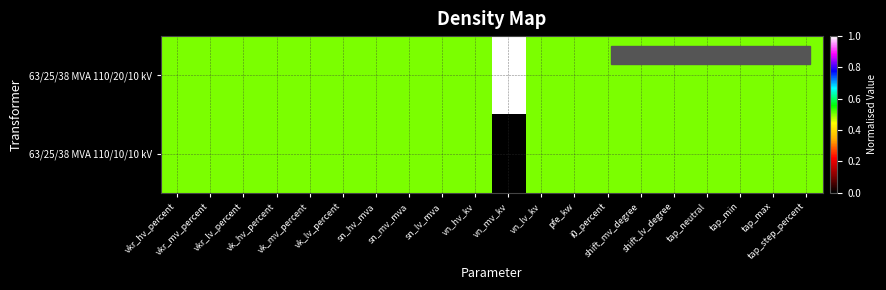

Between vkr_lv_percent and vn_lv_kv, which series saw the biggest shift?

63/25/38 MVA 110/20/10 kV